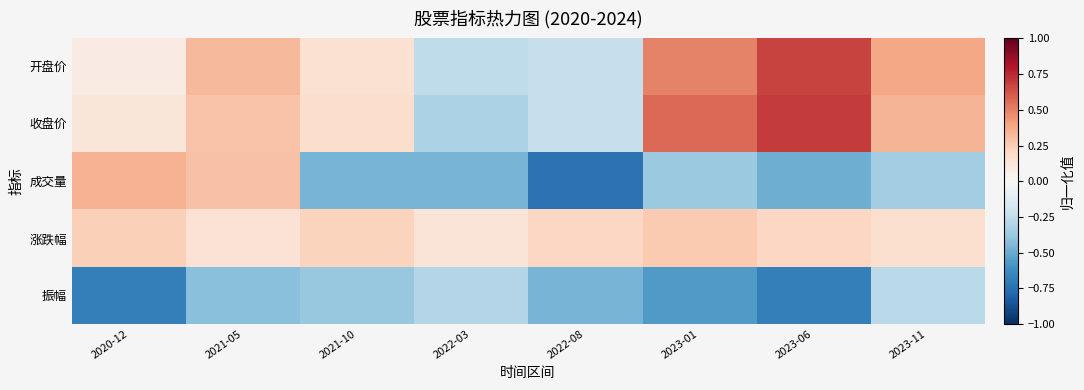

Rank the series by their maximum value, from highest to lowest.

收盘价, 开盘价, 成交量, 涨跌幅, 振幅